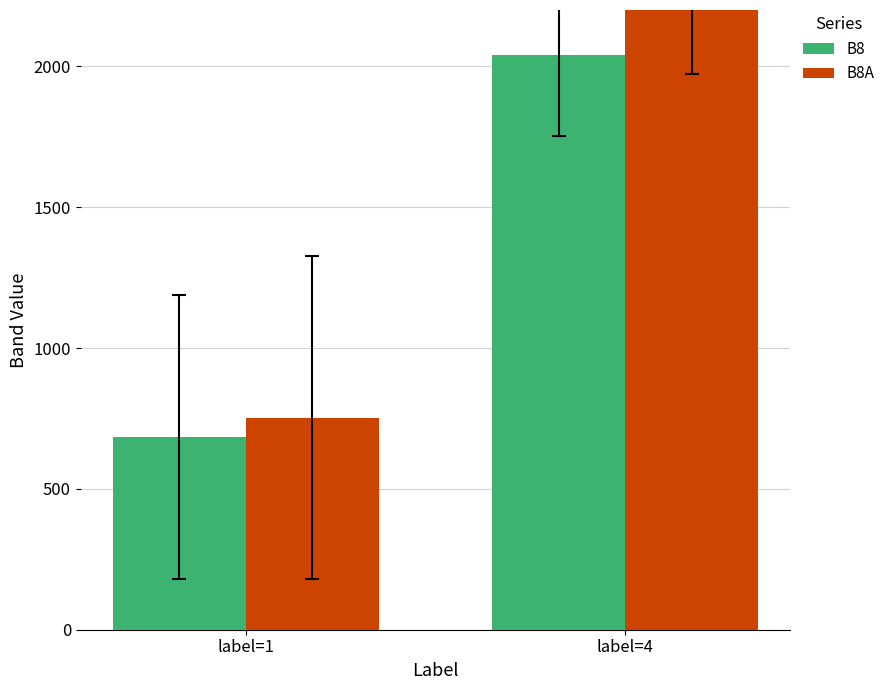

What is the sum of the B8 values at label=1 and label=4?

2724.1